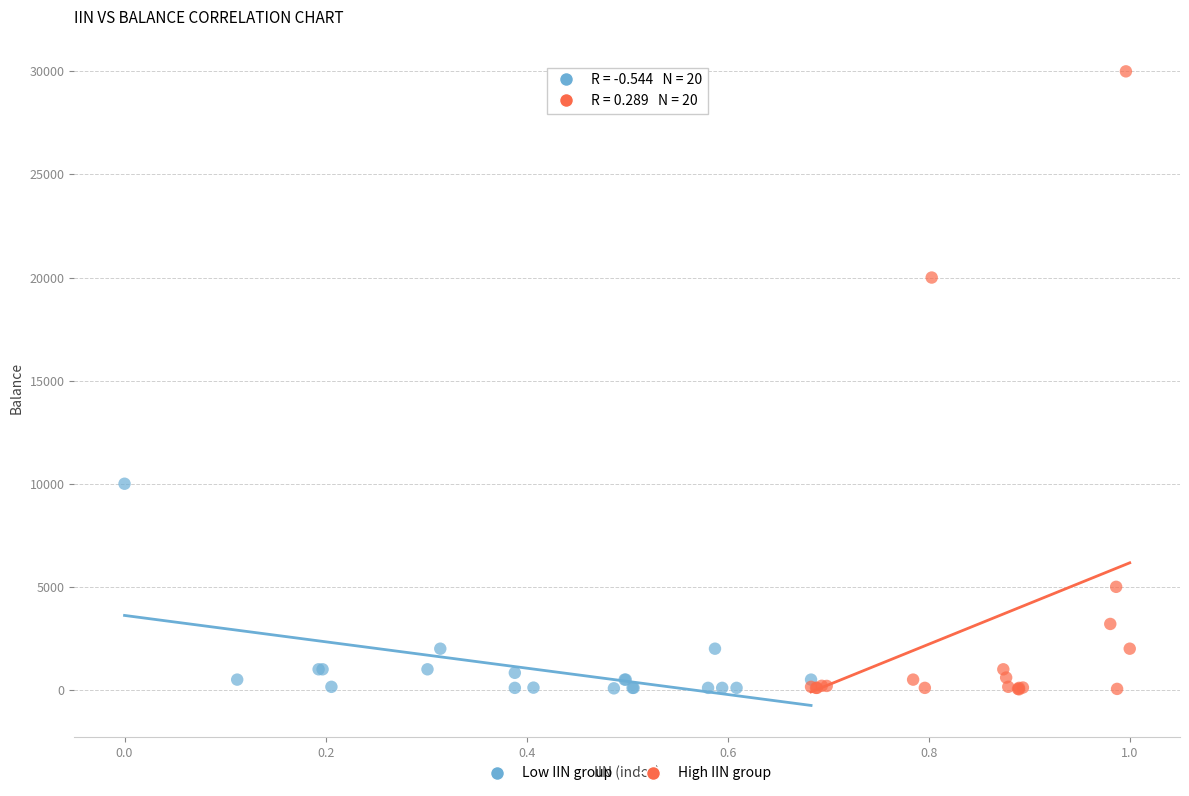

Which series contains the highest Y value?

High IIN group